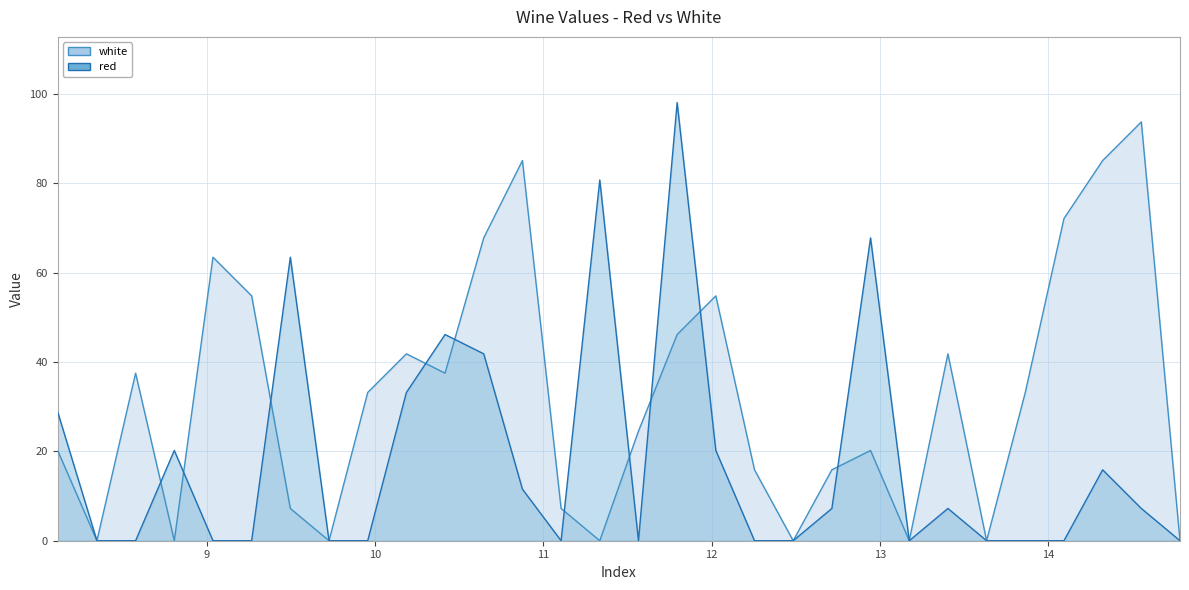

What is the average value of the white series?

32.0